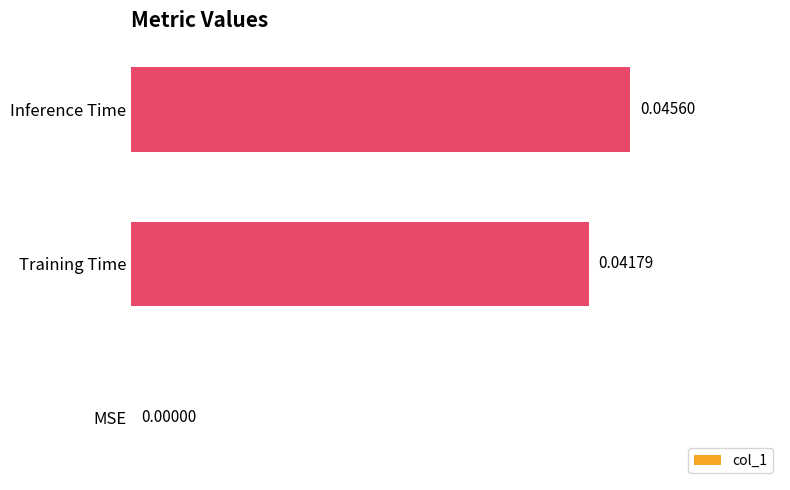

Which label corresponds to the largest value in the chart?

Inference Time